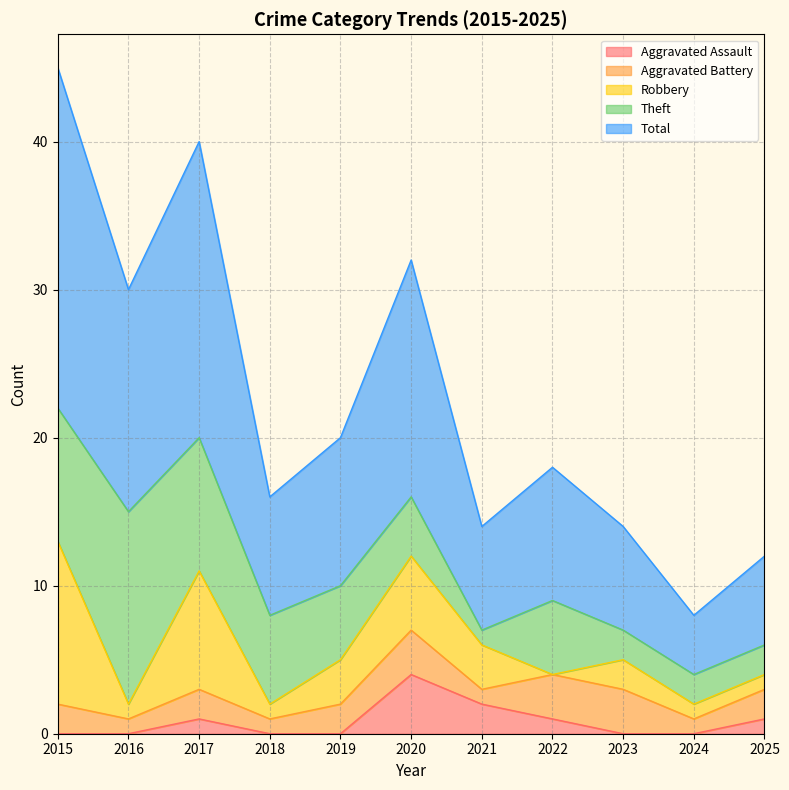

Where is the first local maximum for Aggravated Battery?

2017